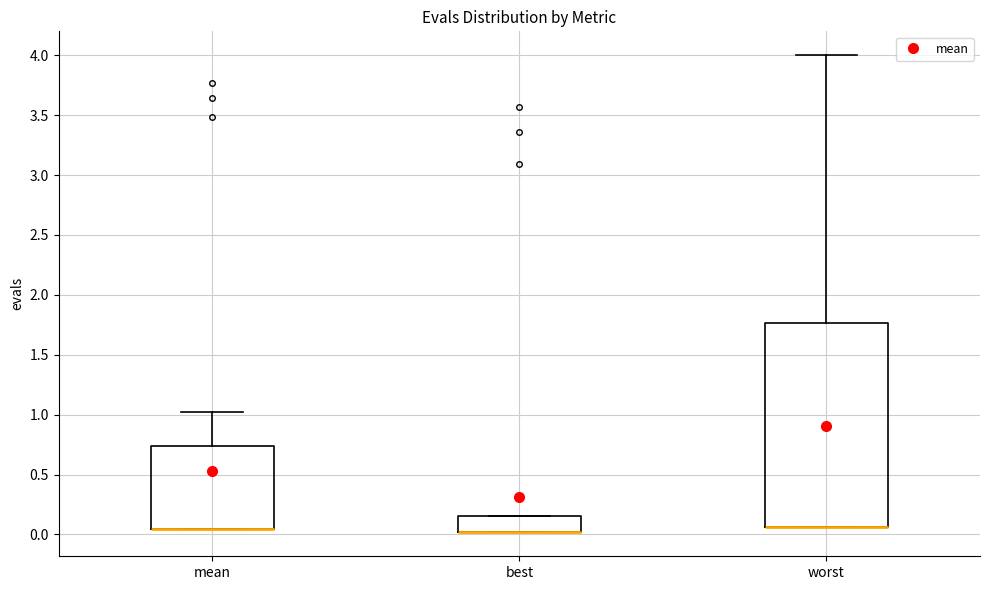

Reading left to right, transcribe this box plot: for each box, give where its median line is, the range the box spans, and where its two whiskers end, as read against the y-axis. The values are not printed on the chart, so give them approximately, as read against the axis.

mean: median 0.05 (drawn on the box's lower edge), box 0.05 to 0.75, whiskers 0.05 to 1.00
best: median 0.00 (drawn on the box's lower edge), box 0.00 to 0.15, whiskers 0.00 to 0.15
worst: median 0.05 (drawn on the box's lower edge), box 0.05 to 1.75, whiskers 0.05 to 4.00